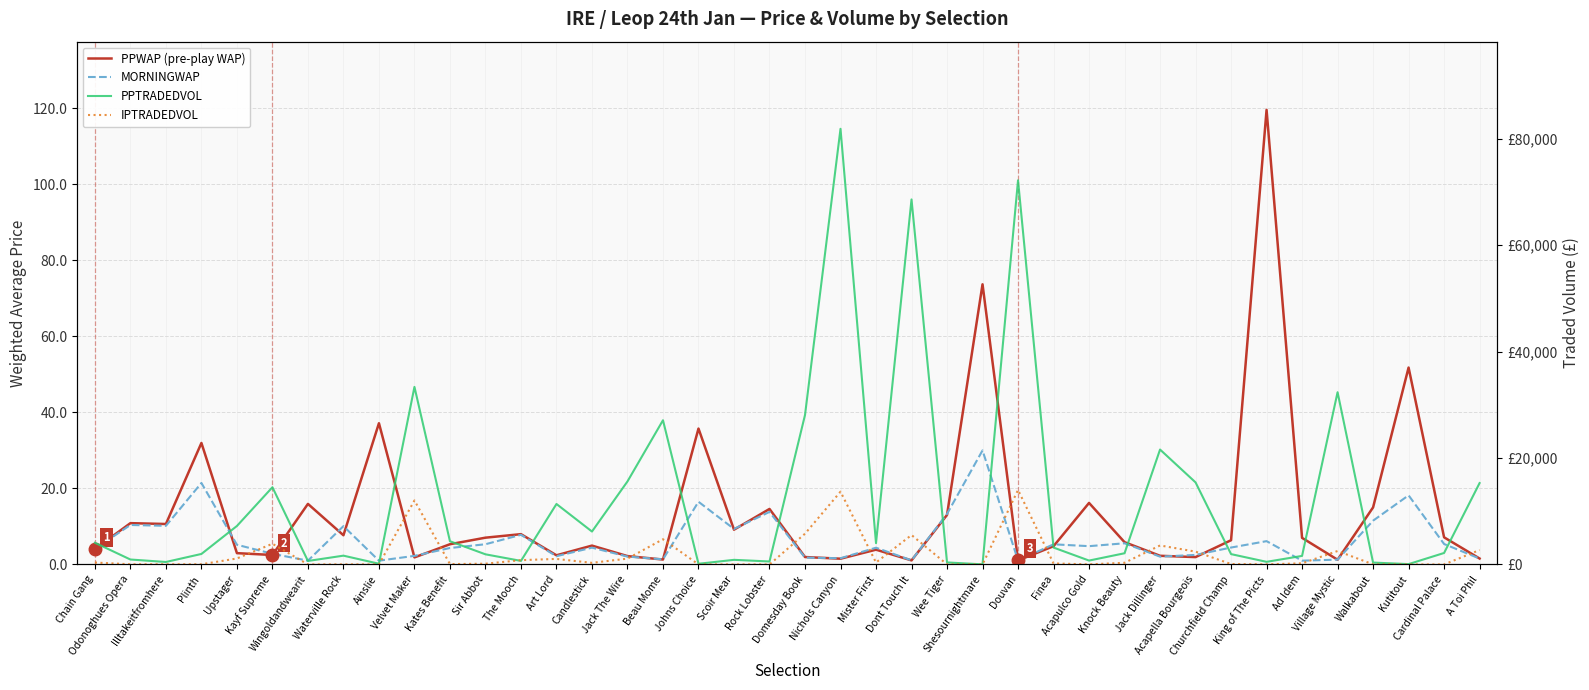

In MORNINGWAP, how many points are lower than both neighbors (excluding endpoints)?

12